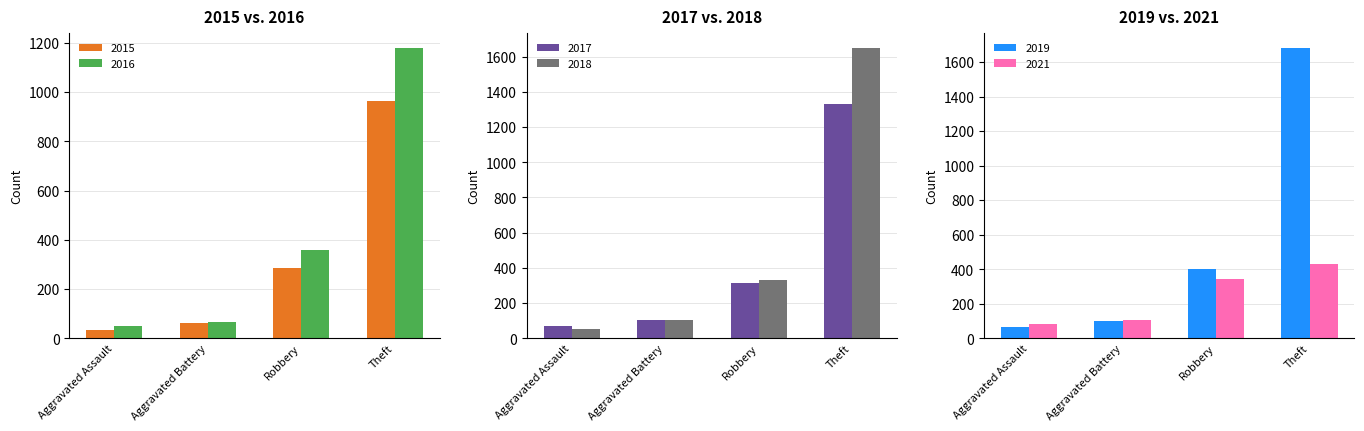

The 2021 series shows 115 at Robbery. True or false?

False